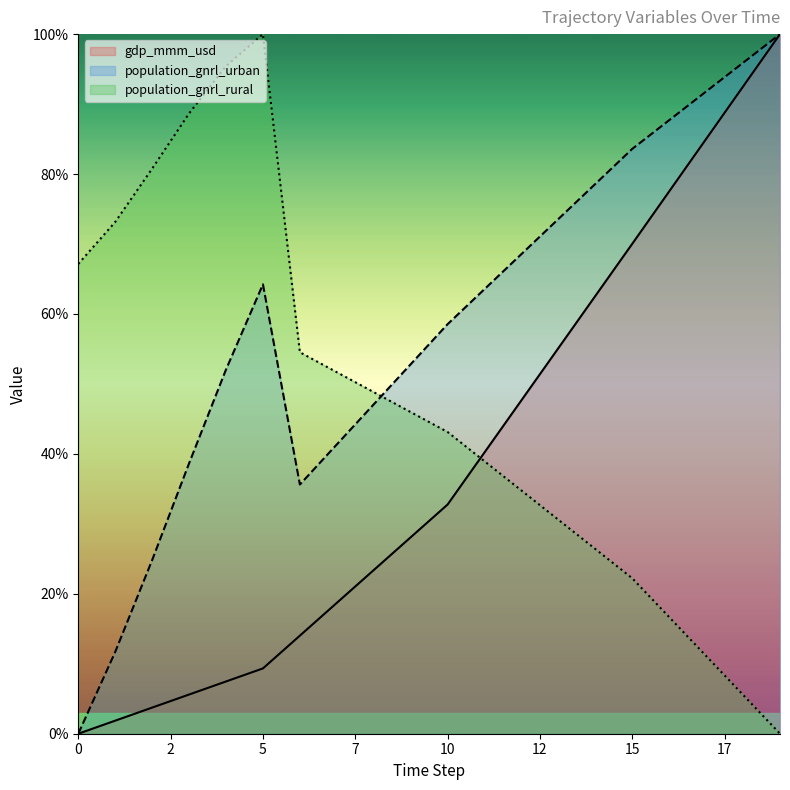

What is the average value of the population_gnrl_rural series?

46.8